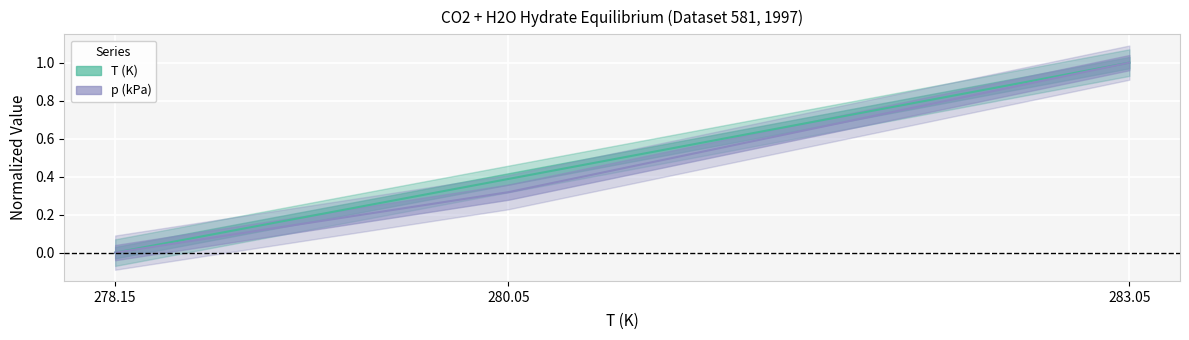

Count the number of data series in this chart.

2